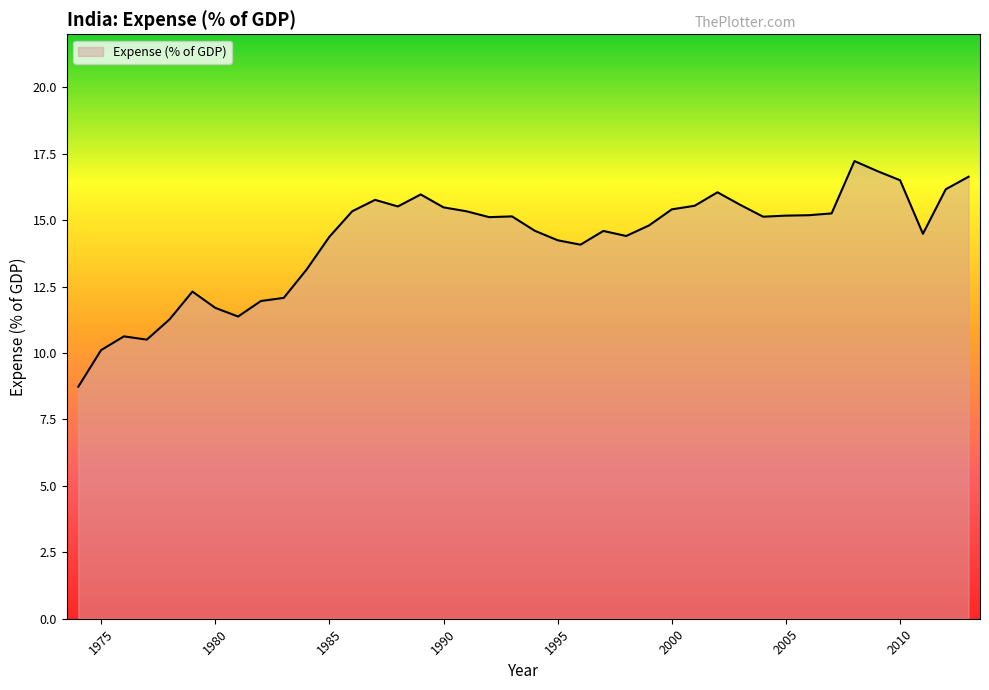

Count the number of categories in the chart.

40